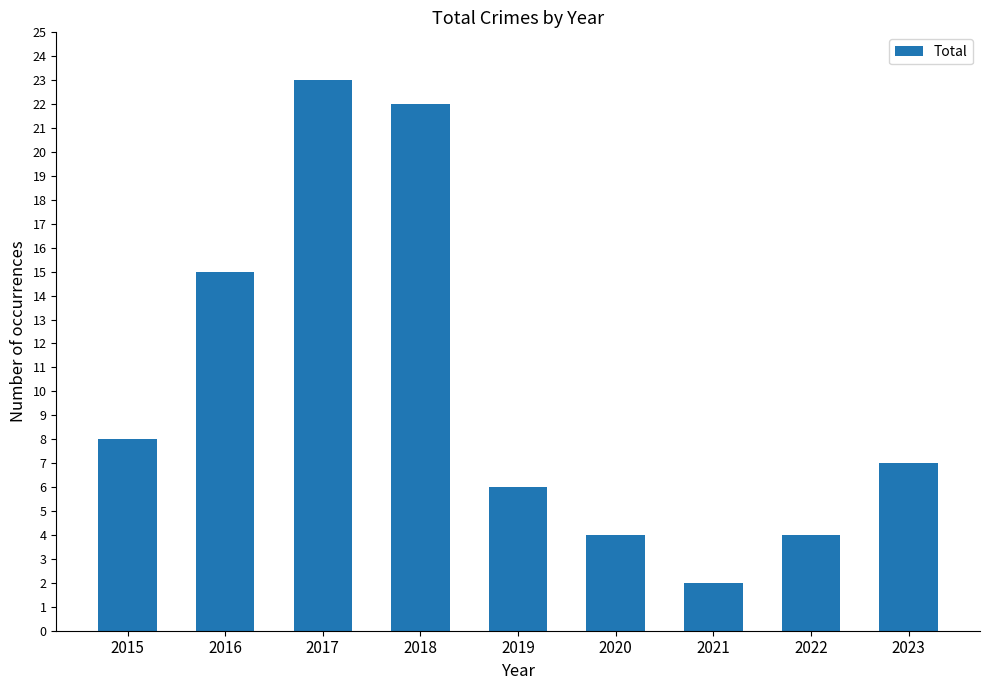

The value at 2017 is 33. True or false?

False